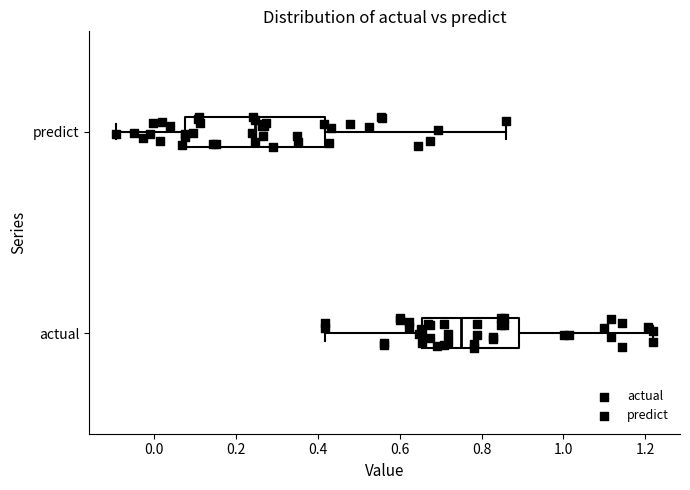

Reading bottom to top, transcribe this box plot: for each box, give where its median line is, the range the box spans, and where its two whiskers end, as read against the x-axis. The values are not printed on the chart, so give them approximately, as read against the axis.

actual: median 0.74, box 0.66 to 0.90, whiskers 0.42 to 1.22
predict: median 0.24, box 0.08 to 0.42, whiskers -0.10 to 0.86